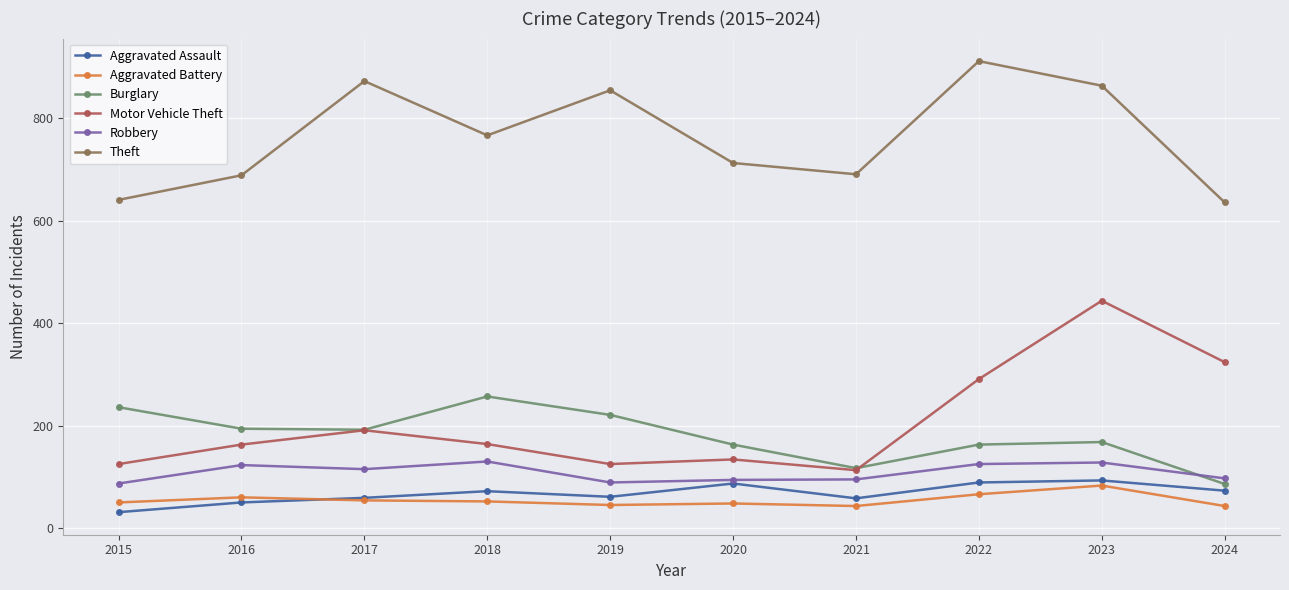

What is the approximate value of Burglary at 2018?

257